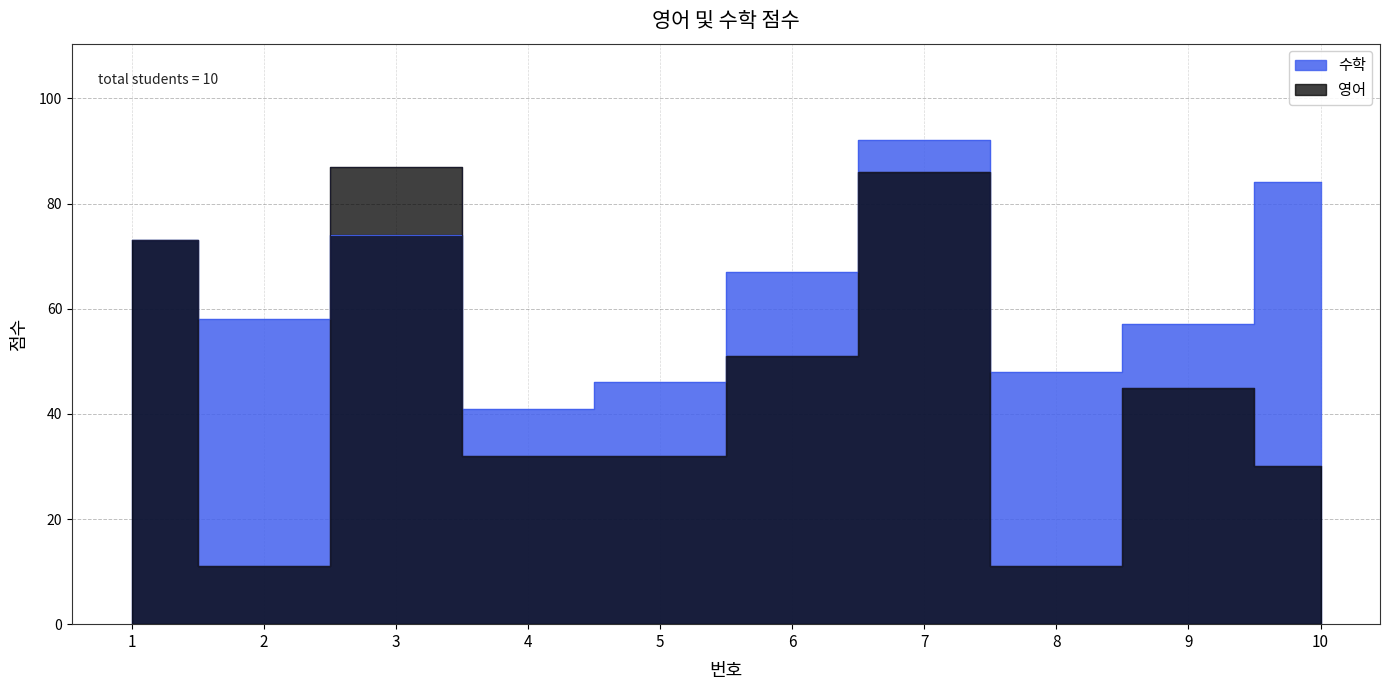

How many data points does each series have?

10